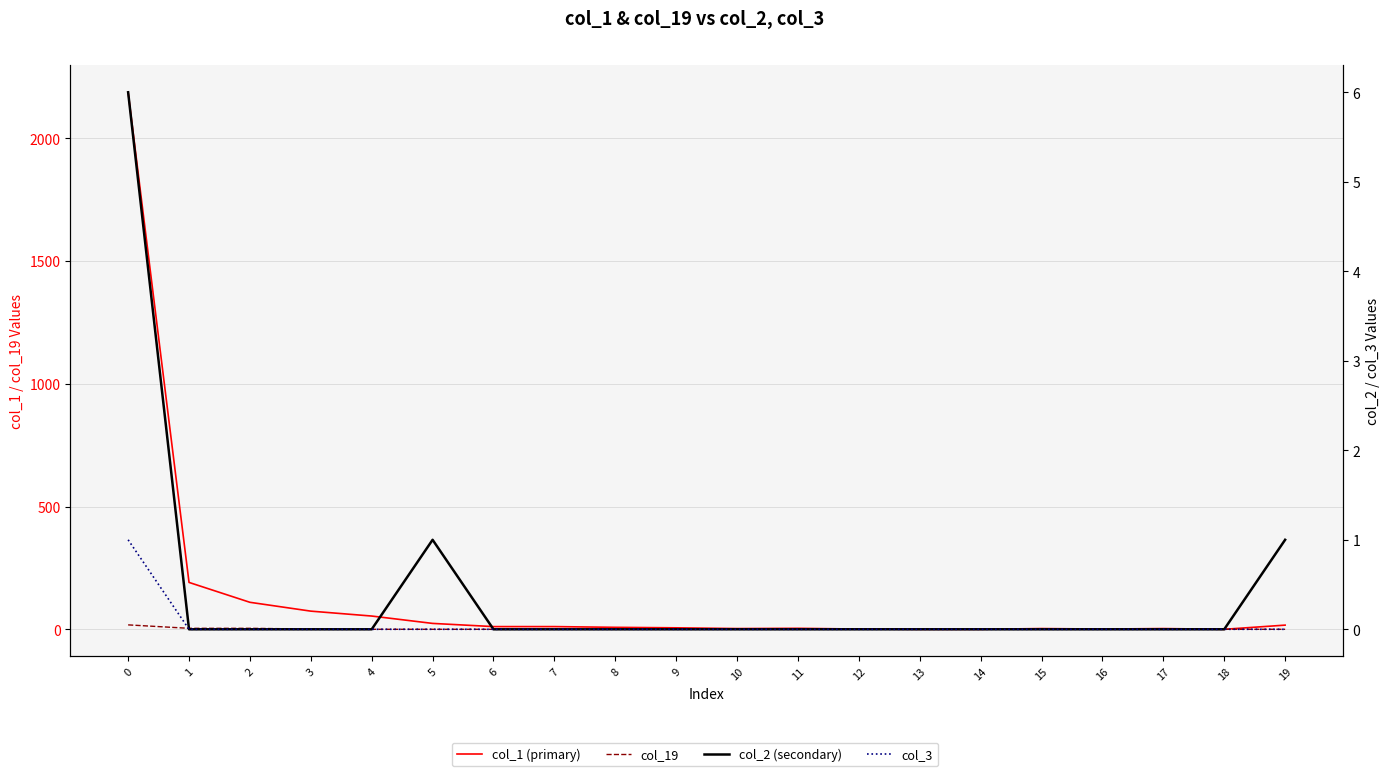

What is the sum of the col_19 values at 3 and 4?

1